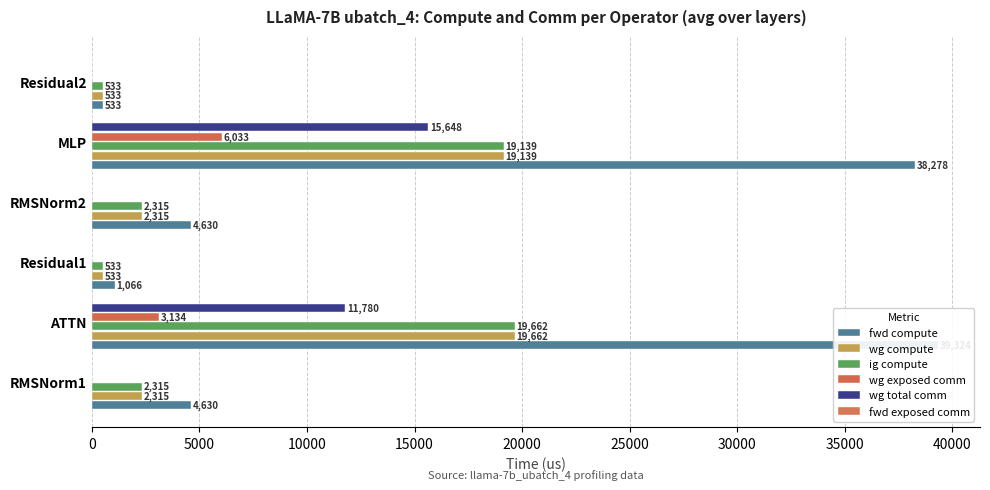

Rank the series at 0 from lowest to highest value.

wg exposed comm, wg total comm, fwd exposed comm, wg compute, ig compute, fwd compute